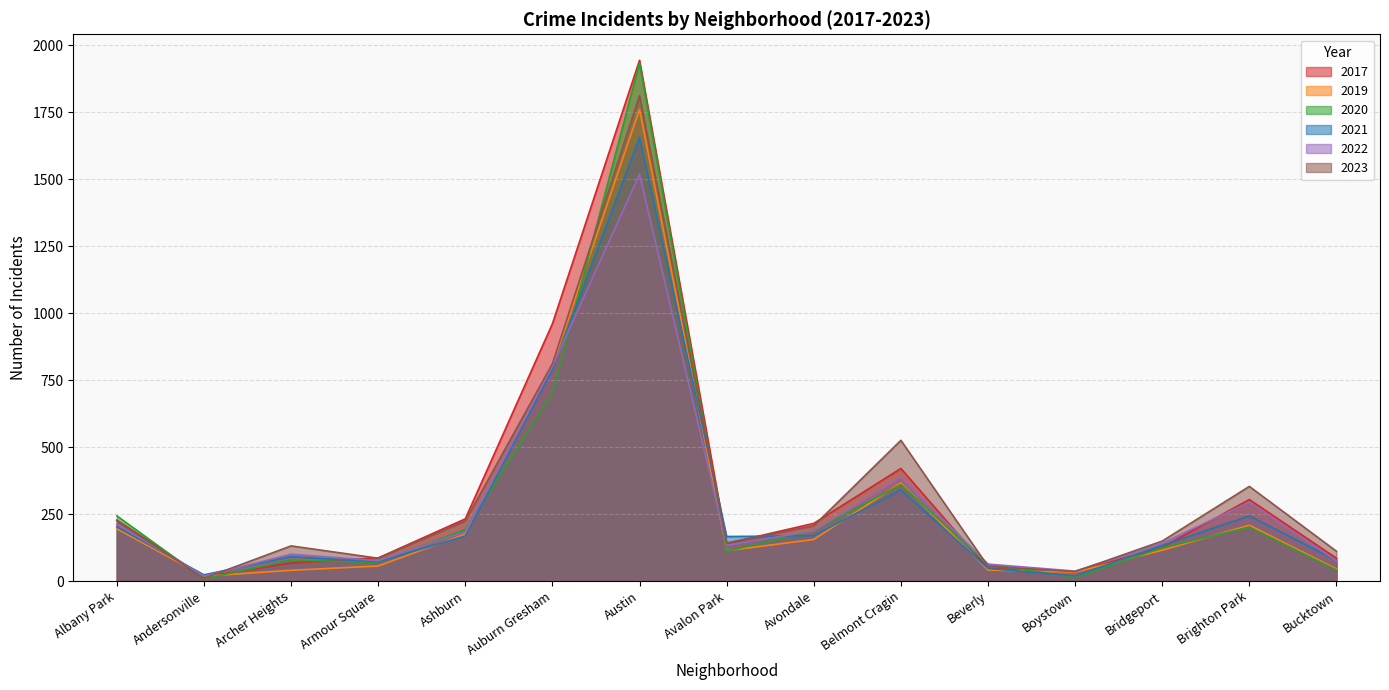

The 2020 series shows 124 at Bridgeport. True or false?

True